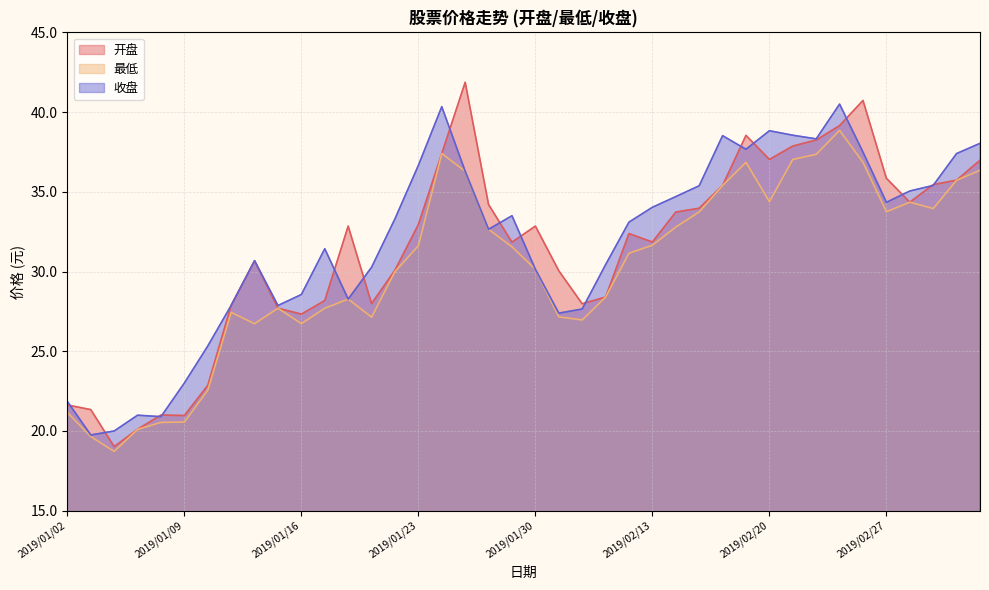

What are all the series names shown in the legend?

开盘, 最低, 收盘